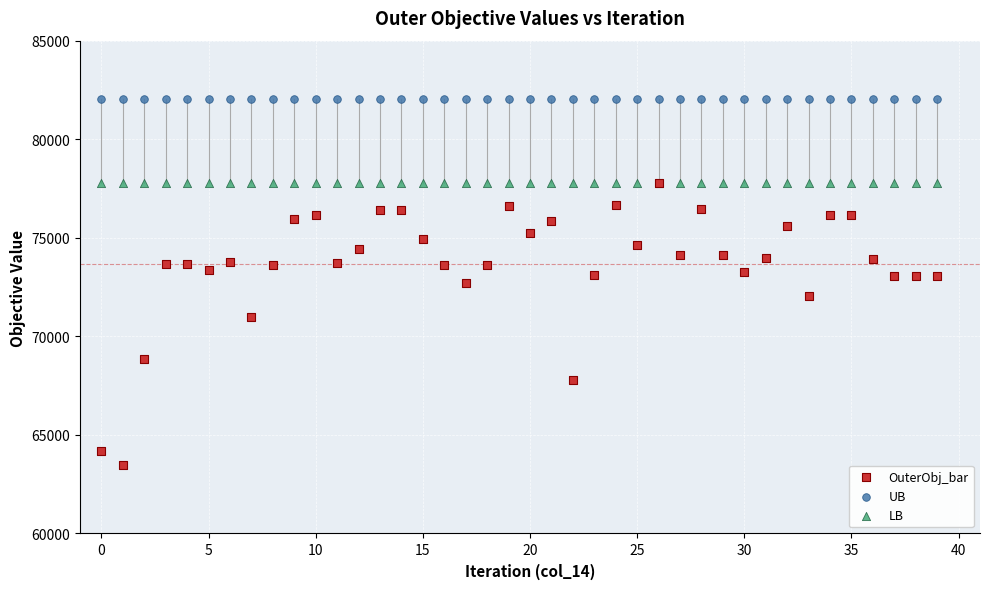

Which series contains the highest Y value?

UB